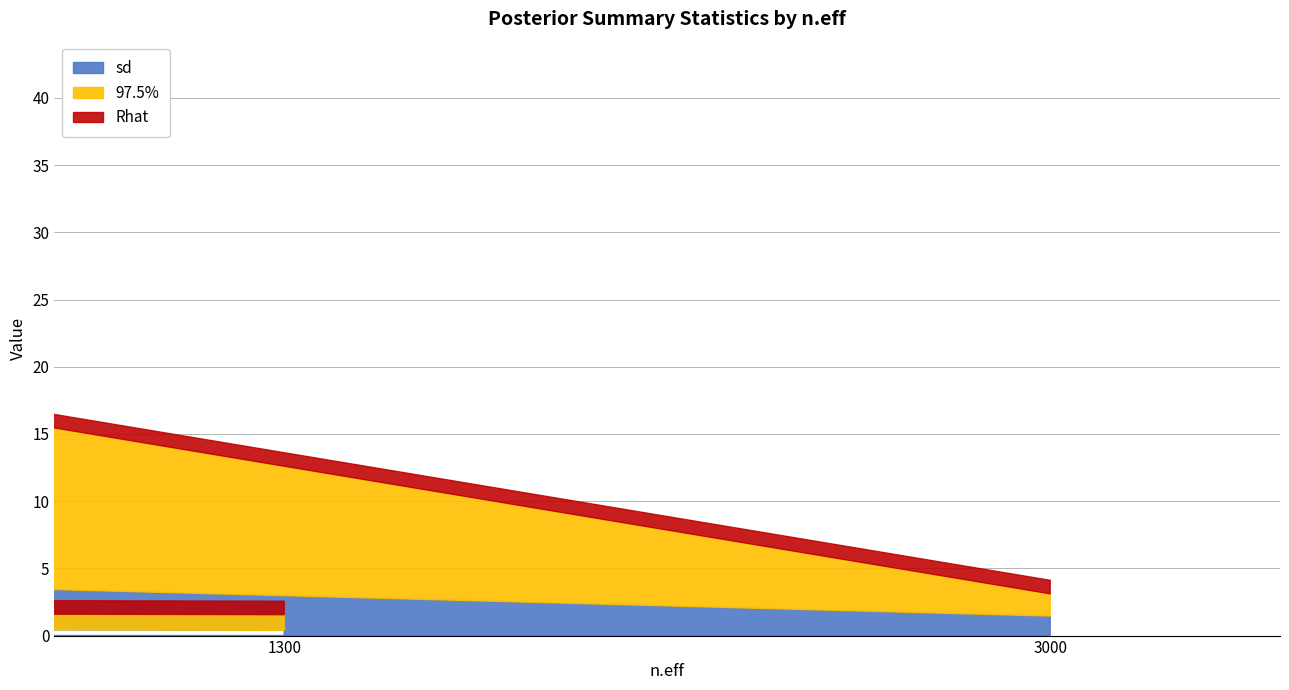

How many interior local valleys does the Rhat series have?

1